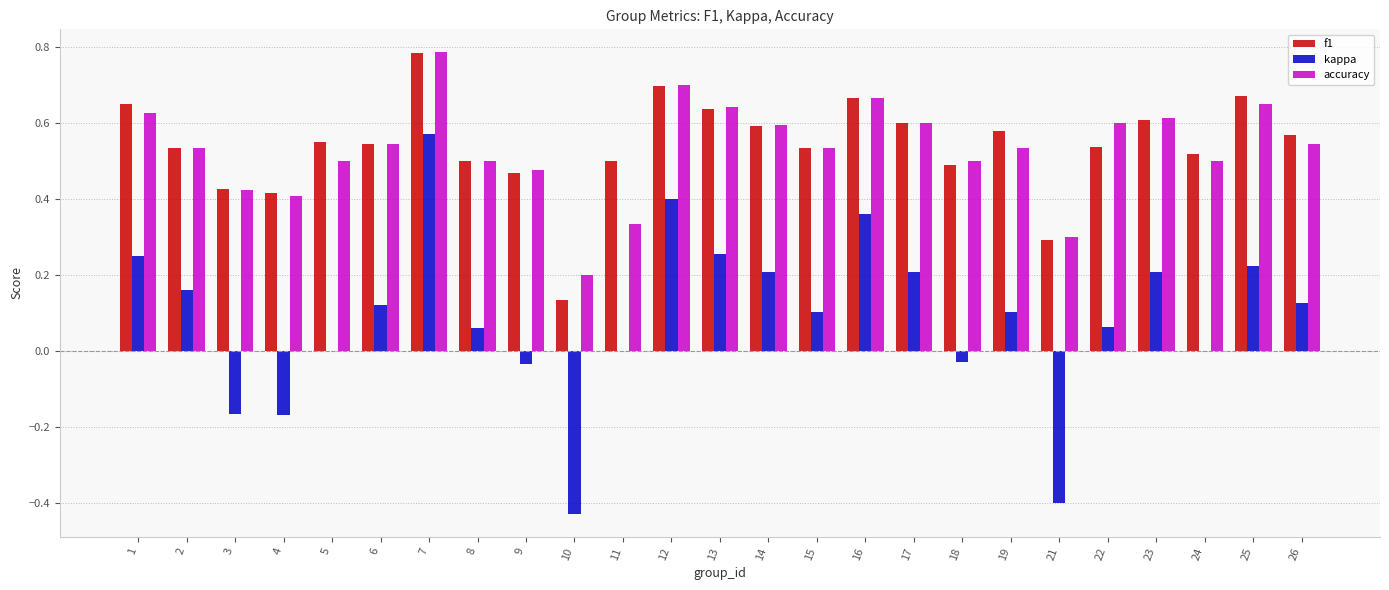

At which label does f1 reach its peak?

7